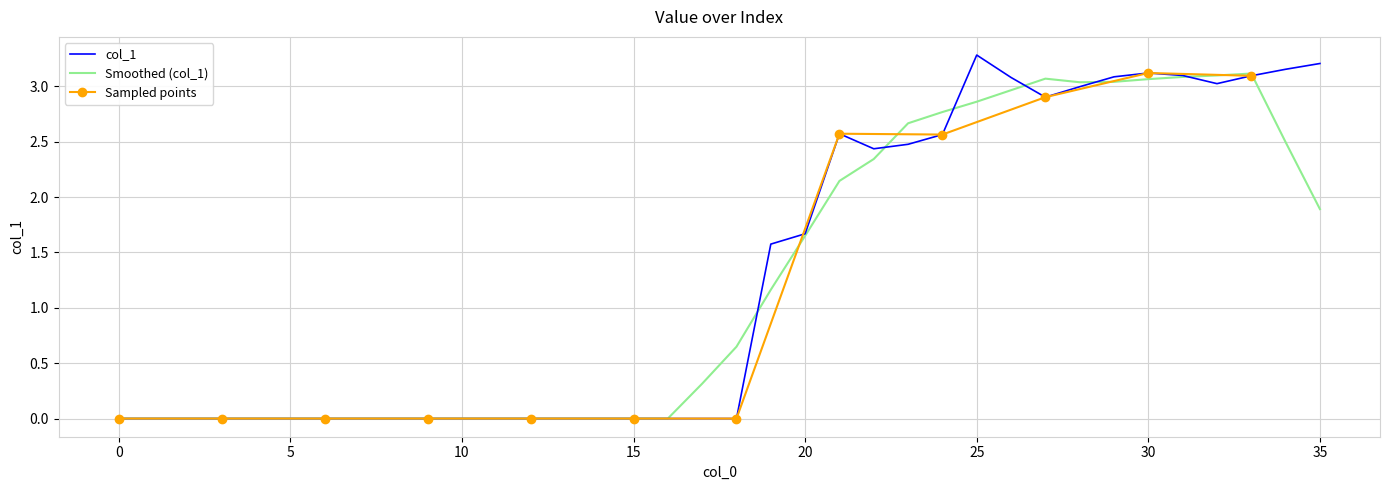

What is the average value?

1.3